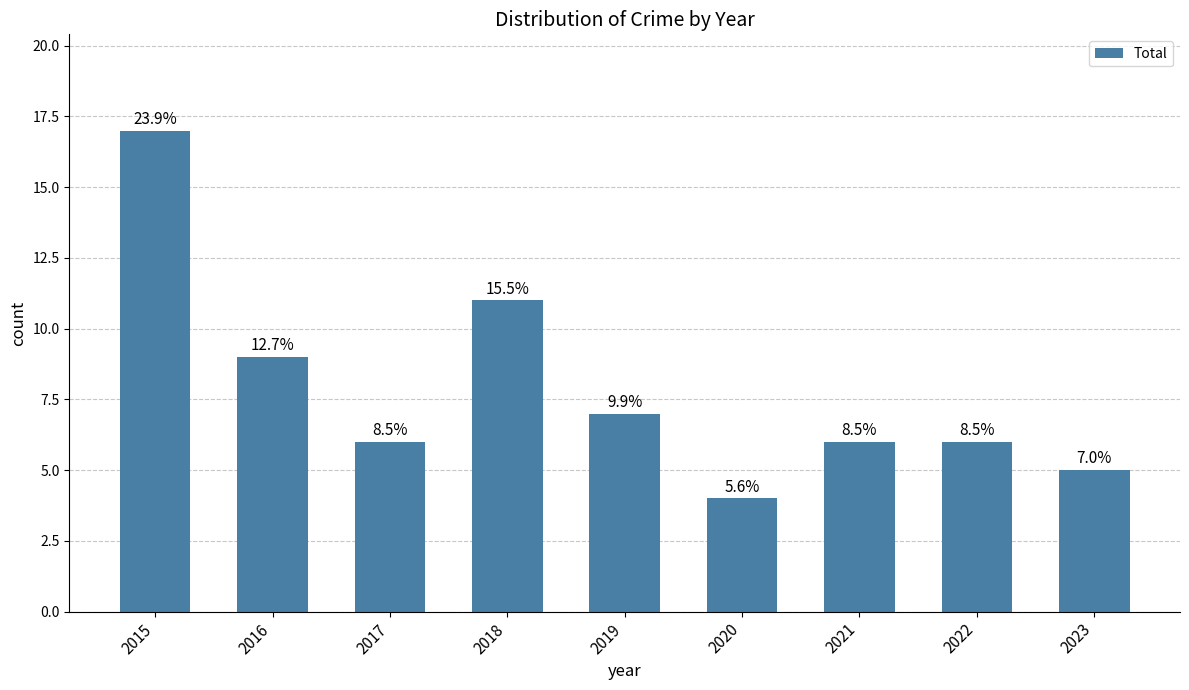

Which label corresponds to the largest value in the chart?

2015